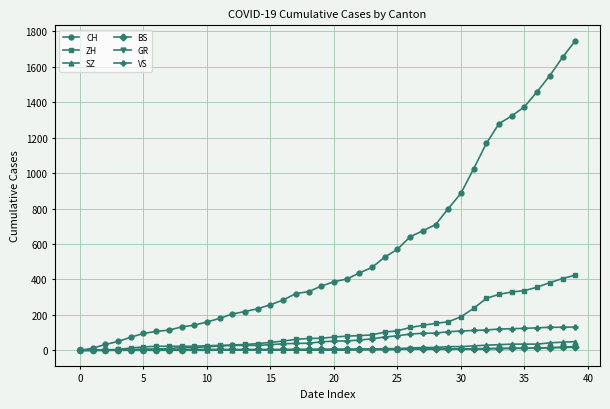

Which series has the largest range (max minus min)?

CH